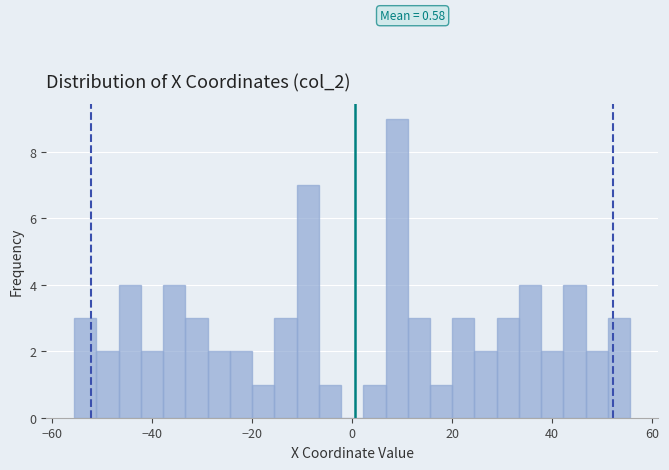

Around what value on the x-axis is the tallest bar? Give the approximate position of its centre, as read against the axis.

8